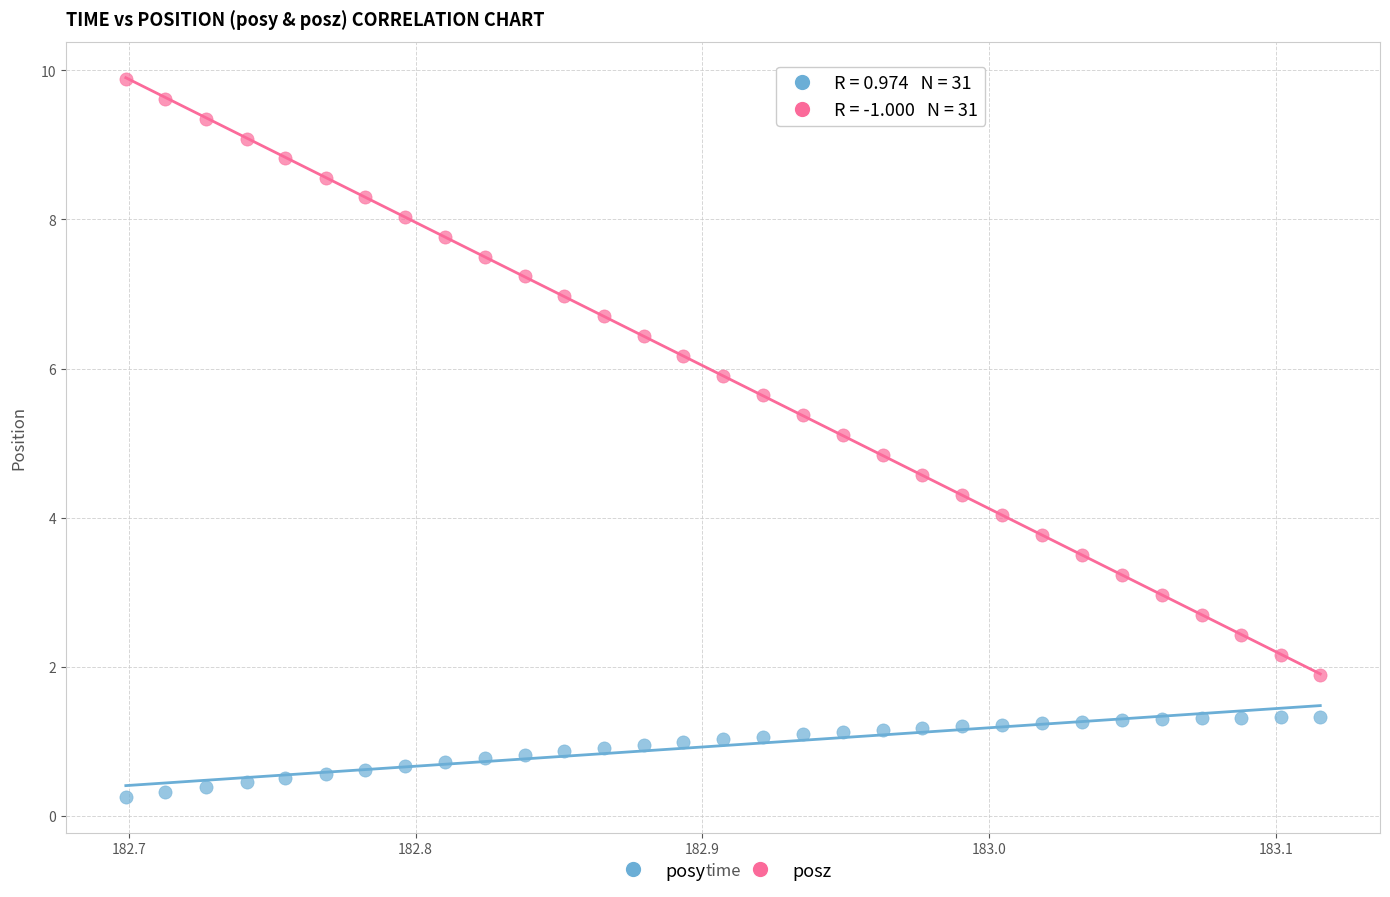

Which series has the largest Y range (max minus min)?

posz